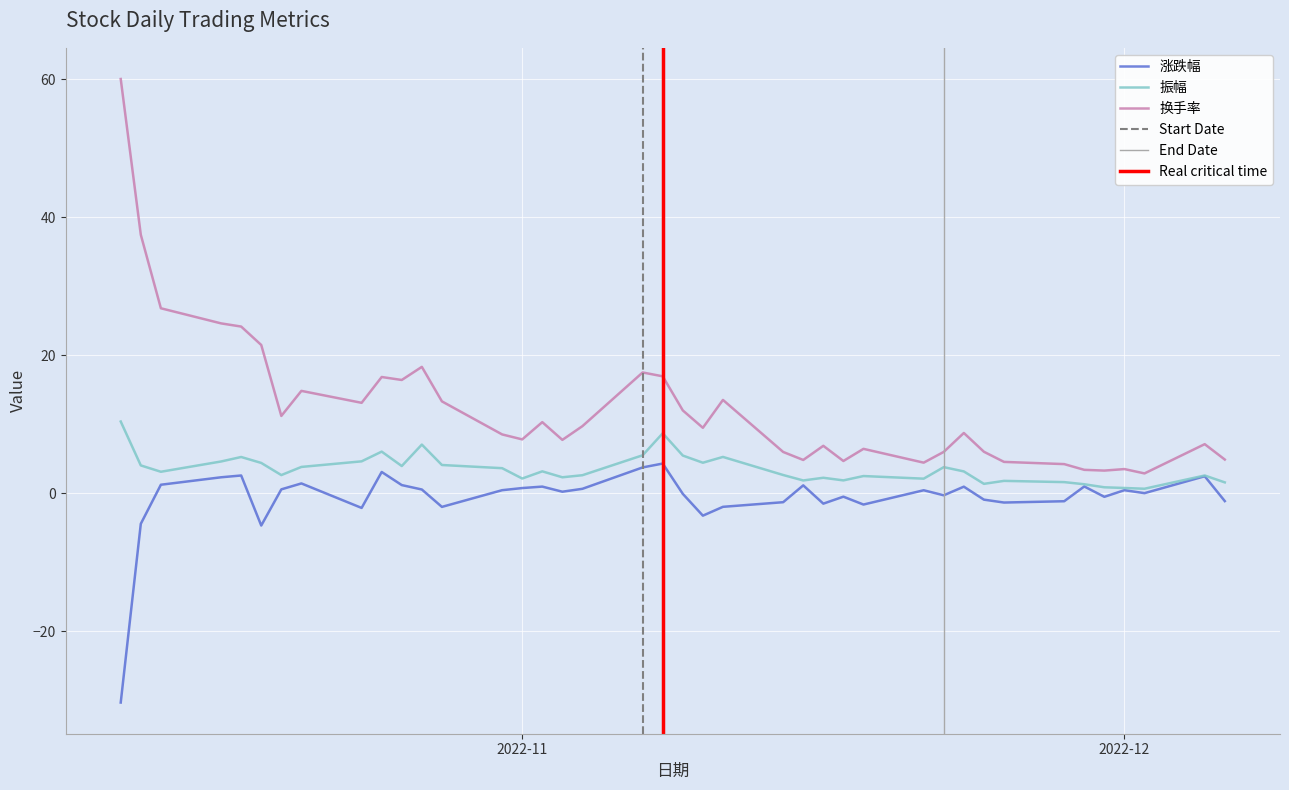

At which label is 振幅 closest to 5?

2022-10-18